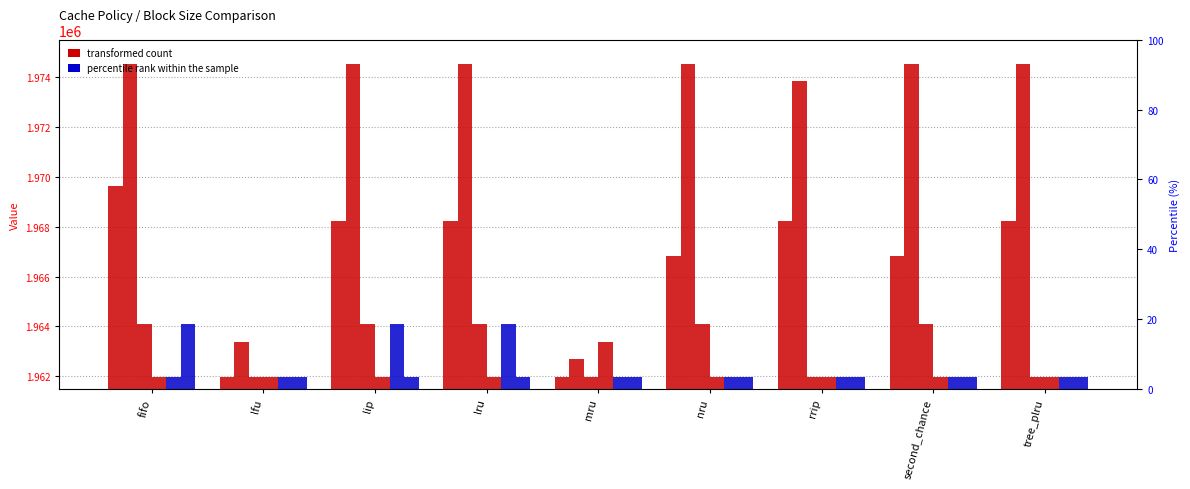

At how many categories does at least one series exceed 1968104?

7